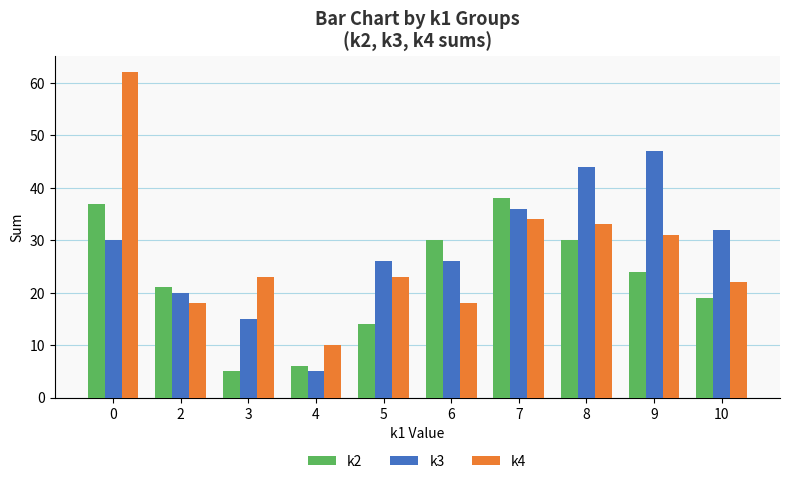

What is the value of the k2 bar at the 6th from the left?

30